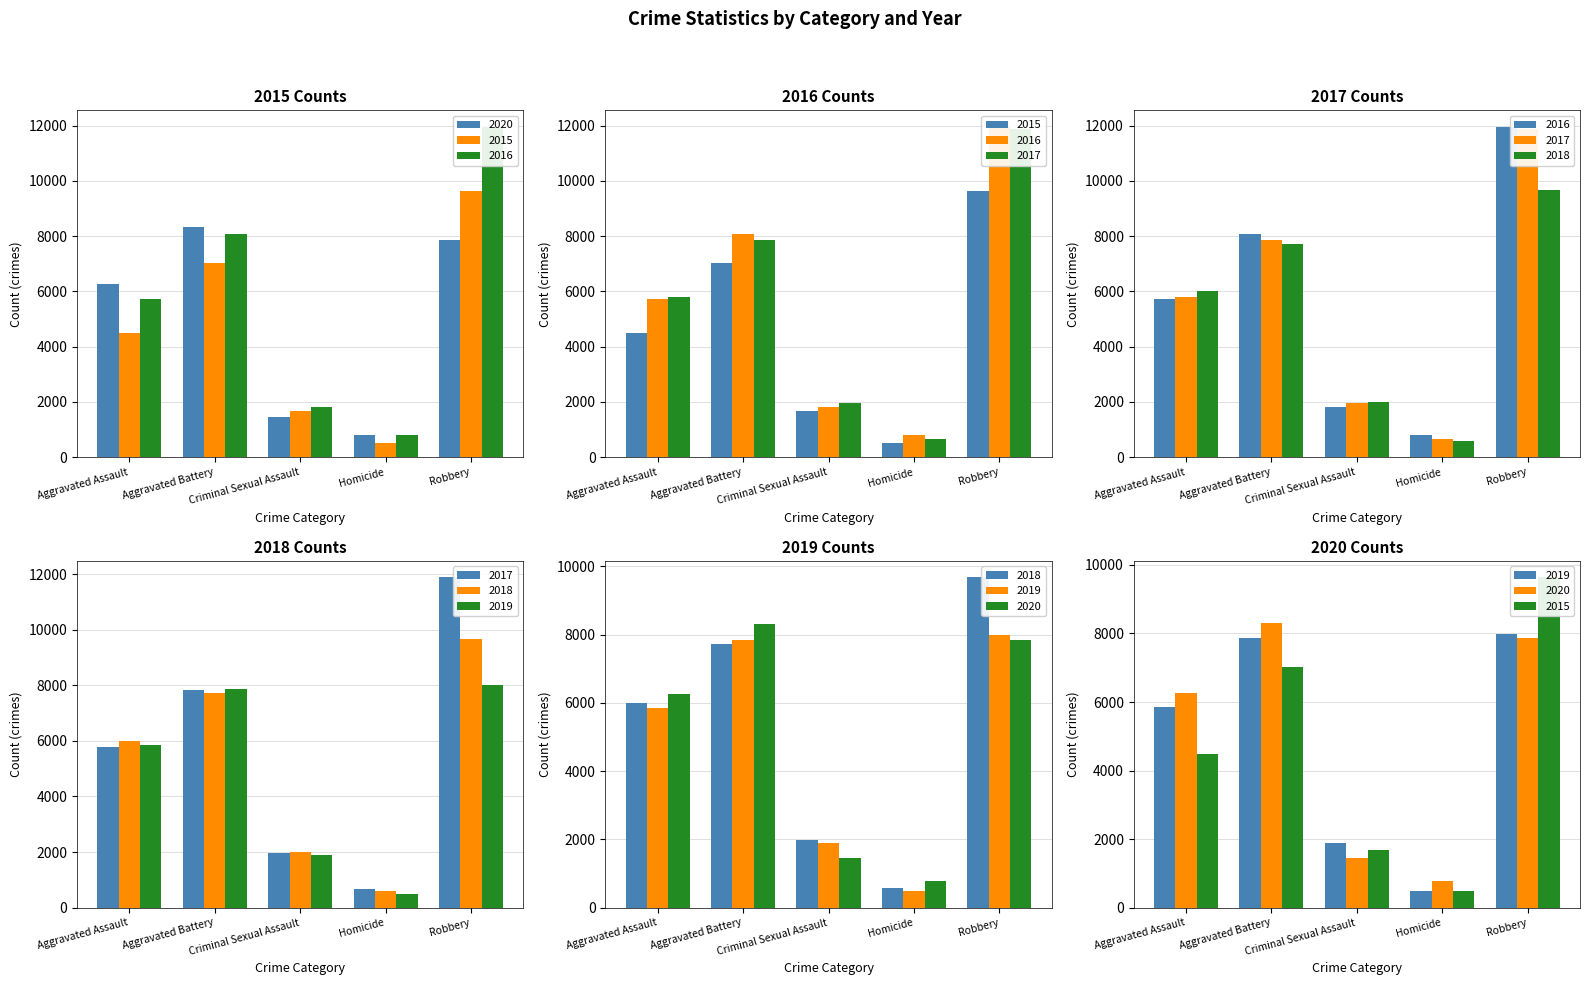

Is the value of 2017 at Criminal Sexual Assault greater than the value of 2018 at Criminal Sexual Assault?

No